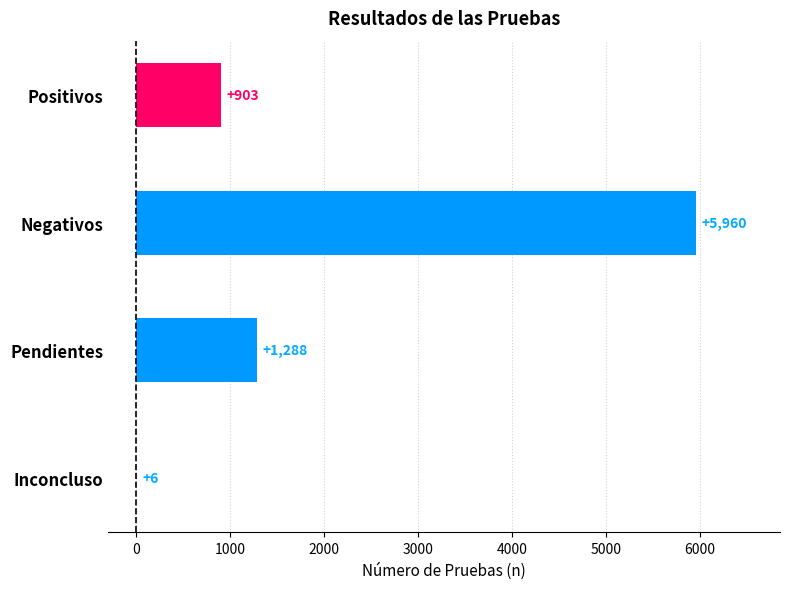

Where is the data nearest to the value 2983?

Pendientes